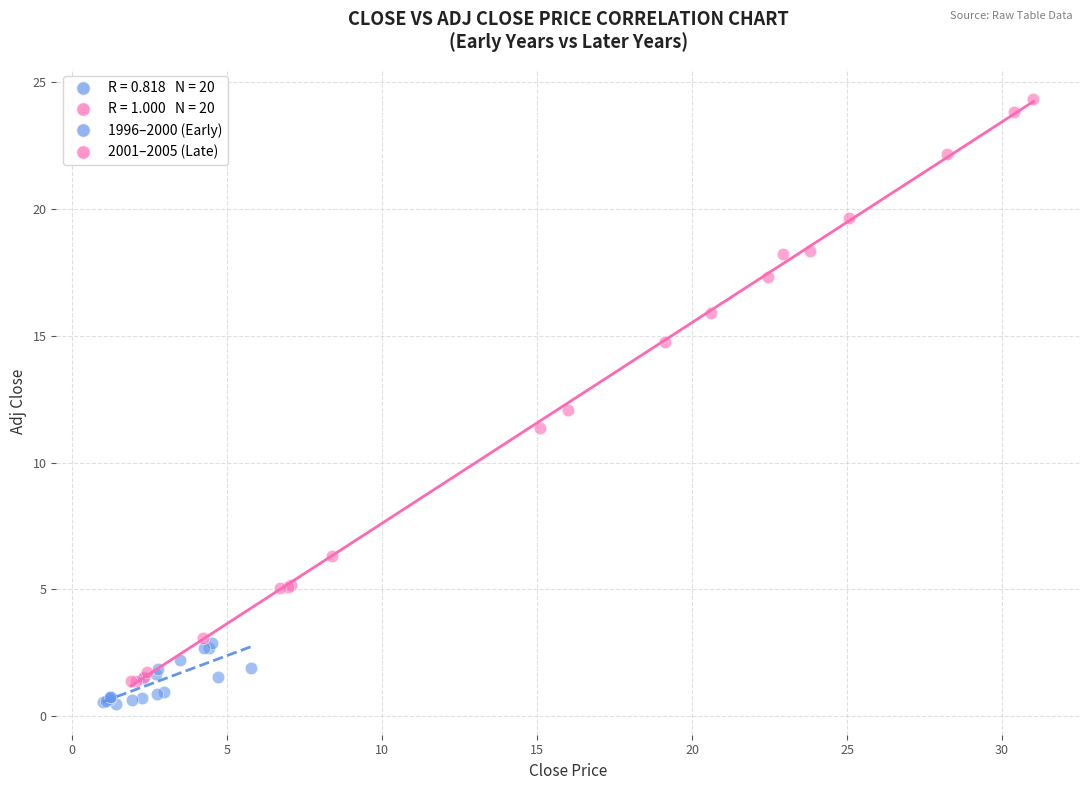

Which series has the widest spread of Y values?

2001–2005 (Late)